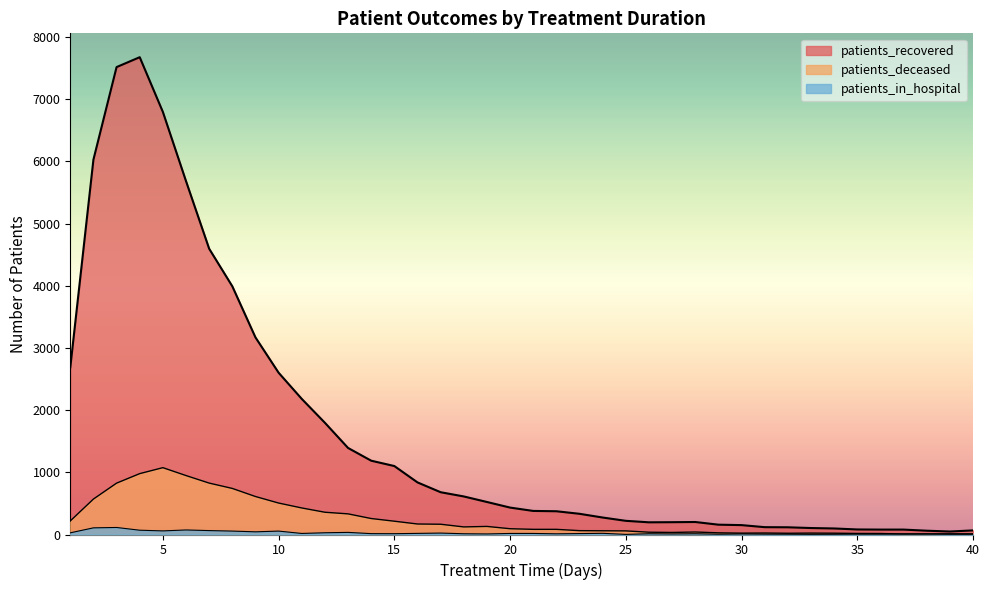

At which label does patients_in_hospital first exceed 14?

1